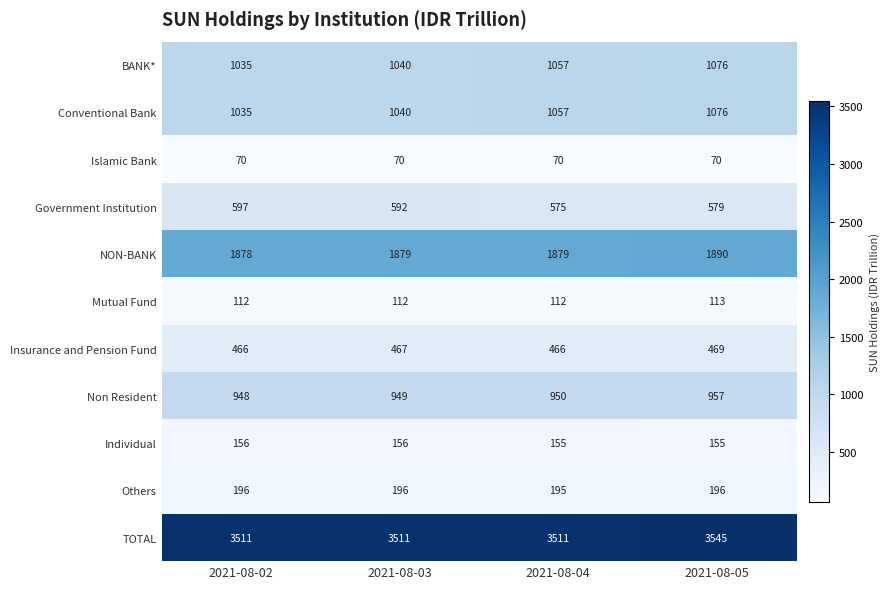

How many categories are shown in the chart?

4